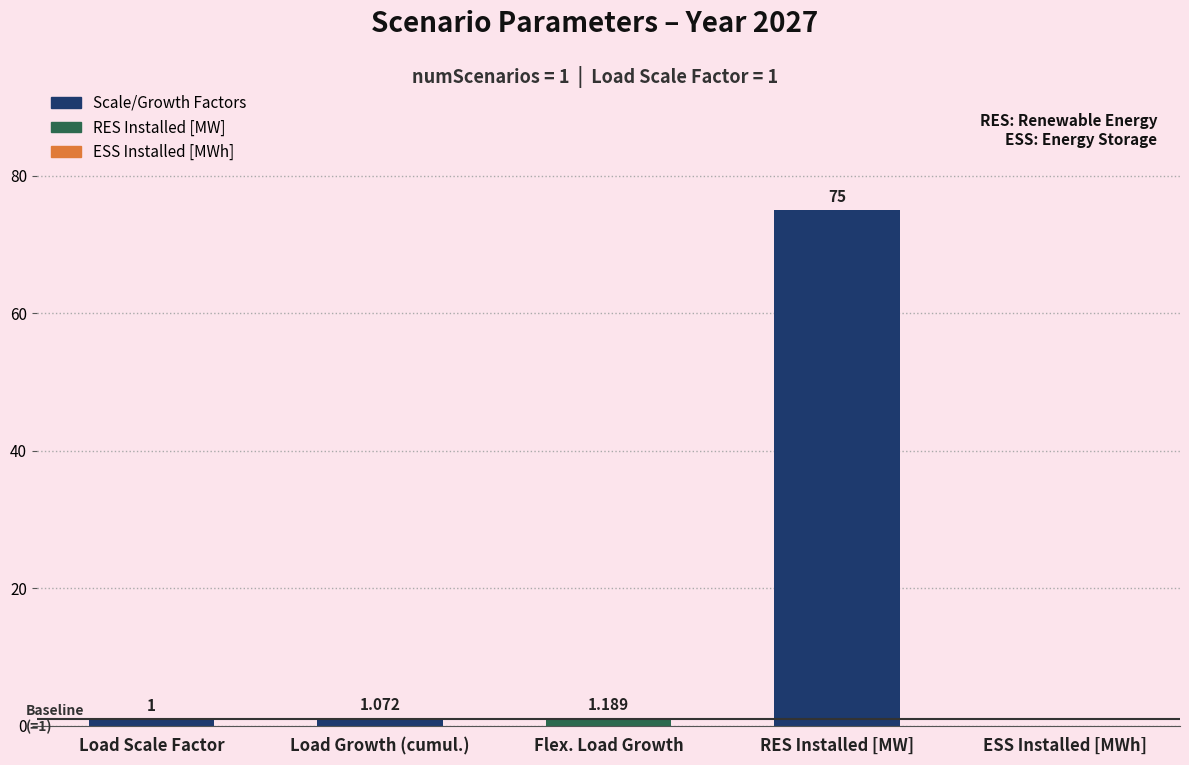

At which label is the value closest to 37?

Flex. Load Growth